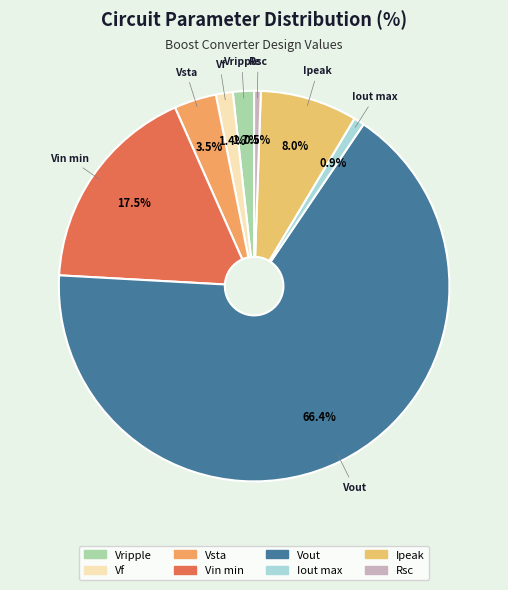

Which category has the biggest portion of the pie?

Vout